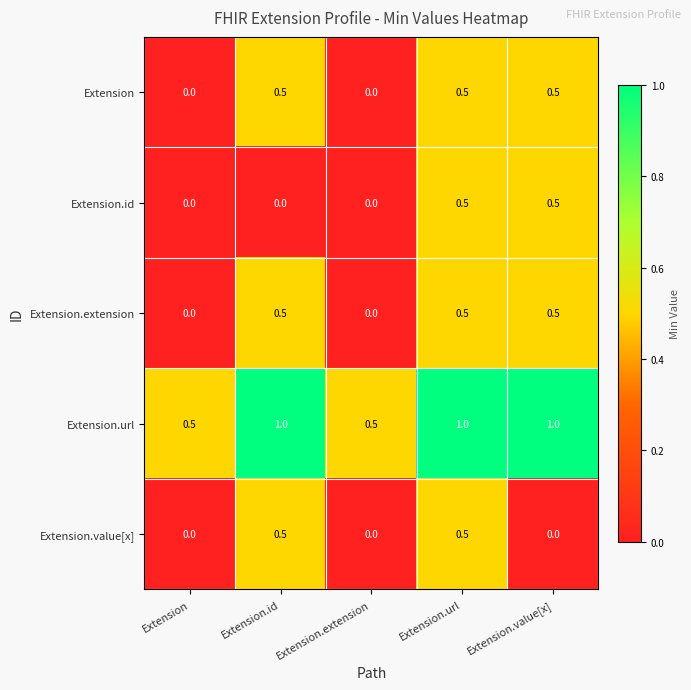

Reading left to right, extract all data points from this chart.

Extension: 0.0	0.5	0.0	0.5	0.5
Extension.id: 0.0	0.0	0.0	0.5	0.5
Extension.extension: 0.0	0.5	0.0	0.5	0.5
Extension.url: 0.5	1.0	0.5	1.0	1.0
Extension.value[x]: 0.0	0.5	0.0	0.5	0.0